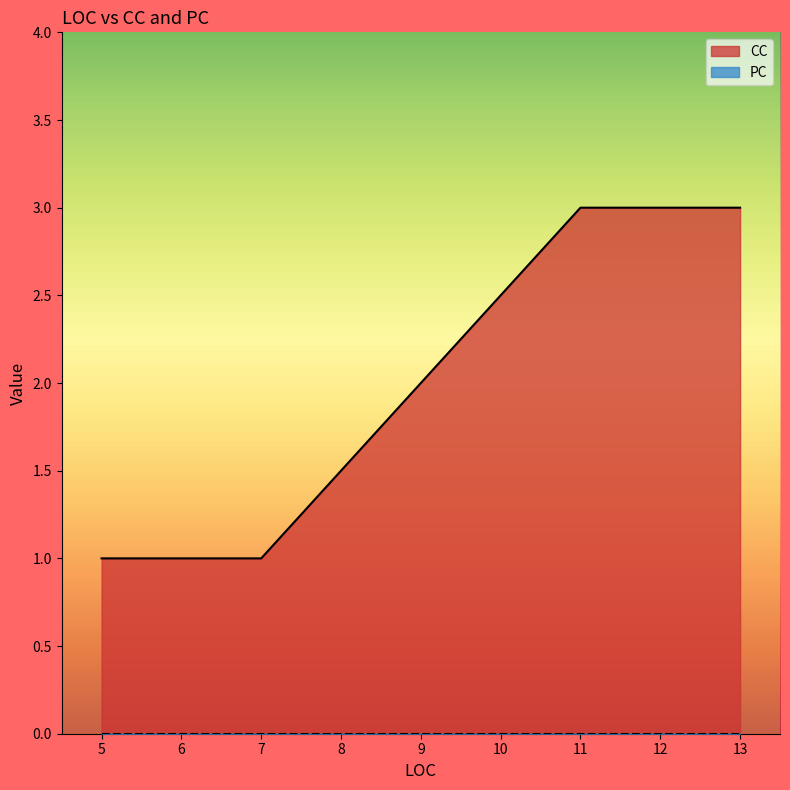

Reading right to left, what are all the values shown in this chart?

3	3	3	3	1	1	1	1